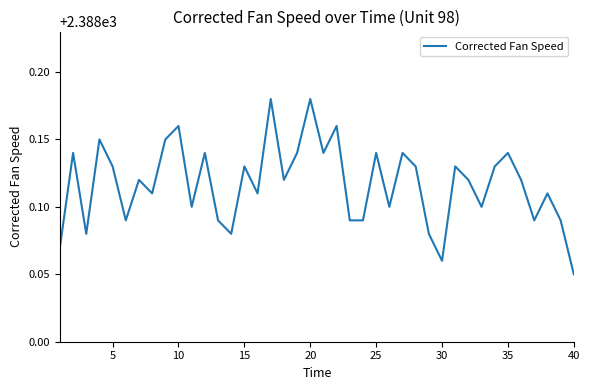

What is the value of the 14th point from the left?

2388.1